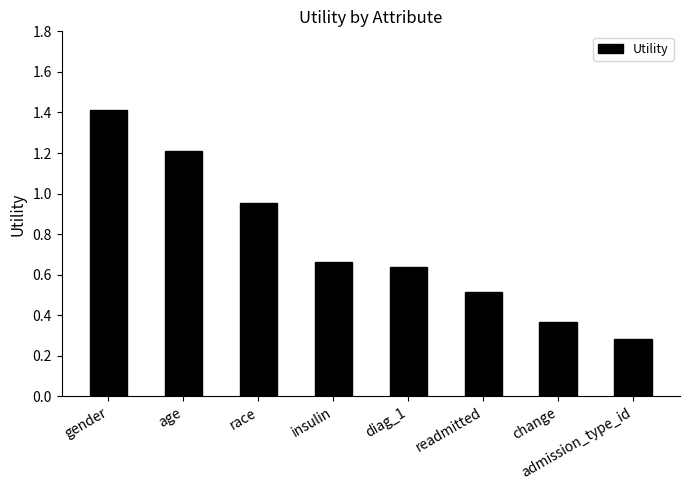

Rank the categories by value from lowest to highest.

admission_type_id, change, readmitted, diag_1, insulin, race, age, gender